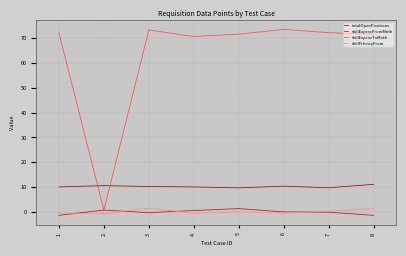

What is the smallest value displayed?

-1.3